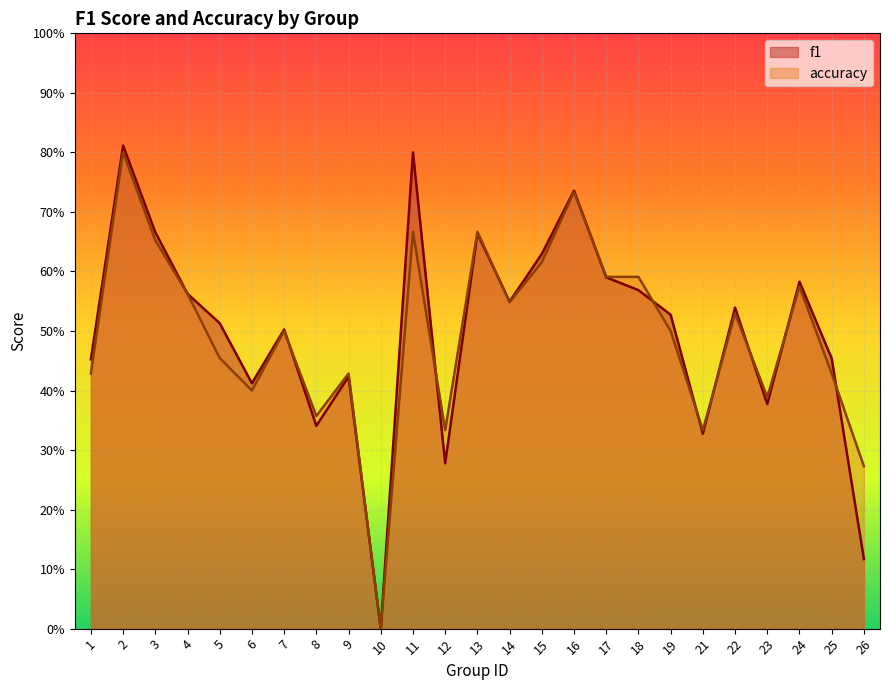

How many intersections are there between f1 and accuracy?

10